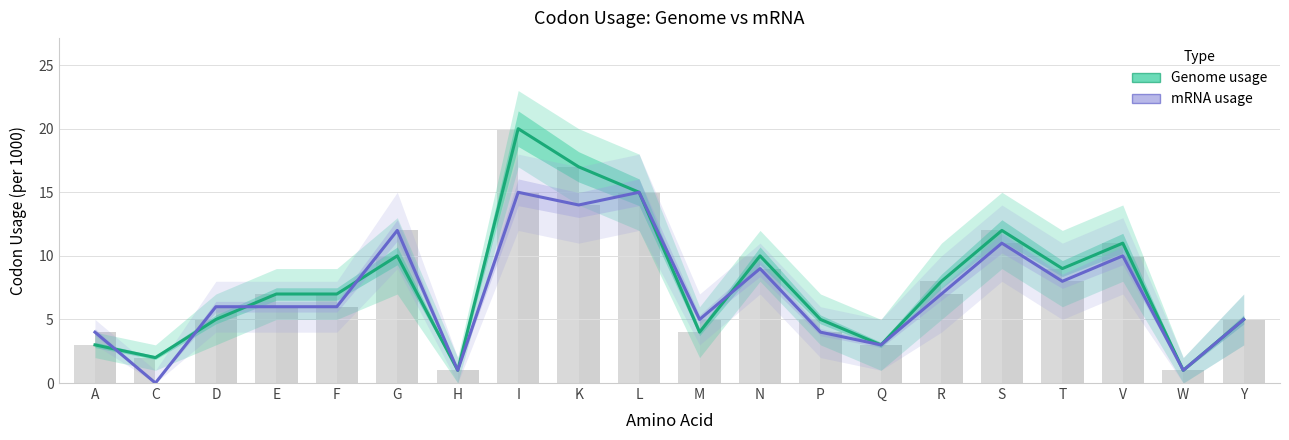

Where does the Genome usage series first go above 7?

G